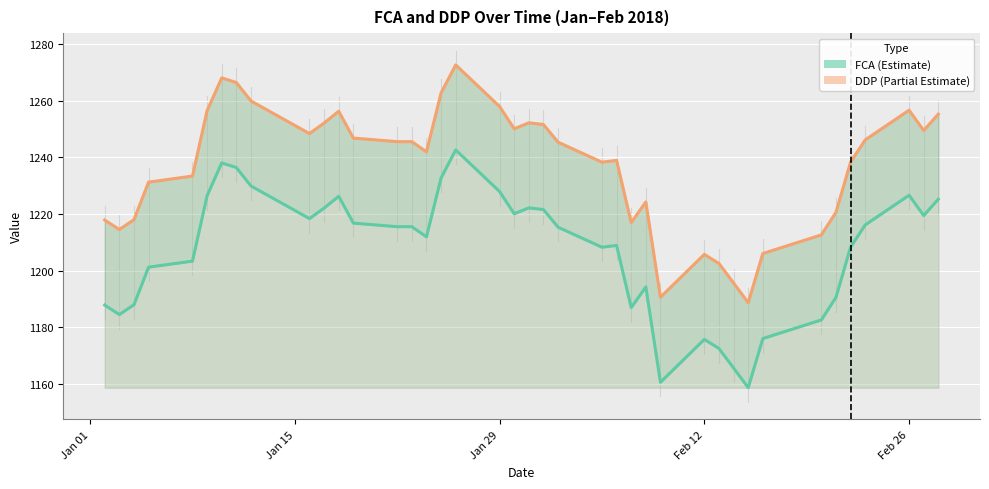

True or false: DDP line has more than 0 points higher than both neighbors.

True